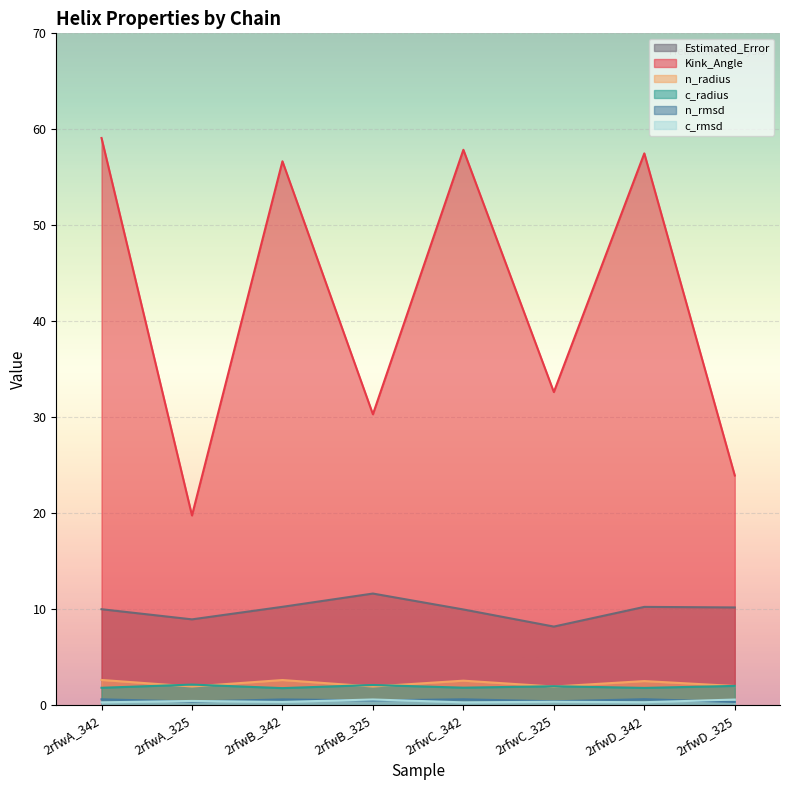

Reading left to right, list all the values displayed in this chart.

Kink_Angle: 2rfwA_342=59.1	2rfwA_325=19.8	2rfwB_342=56.7	2rfwB_325=30.3	2rfwC_342=57.9	2rfwC_325=32.6	2rfwD_342=57.5	2rfwD_325=23.9
n_radius: 2rfwA_342=2.6	2rfwA_325=1.9	2rfwB_342=2.6	2rfwB_325=1.9	2rfwC_342=2.6	2rfwC_325=1.9	2rfwD_342=2.5	2rfwD_325=2.0
c_radius: 2rfwA_342=1.8	2rfwA_325=2.1	2rfwB_342=1.8	2rfwB_325=2.1	2rfwC_342=1.8	2rfwC_325=2.0	2rfwD_342=1.8	2rfwD_325=2.0
n_rmsd: 2rfwA_342=0.6	2rfwA_325=0.4	2rfwB_342=0.6	2rfwB_325=0.5	2rfwC_342=0.6	2rfwC_325=0.4	2rfwD_342=0.6	2rfwD_325=0.3
c_rmsd: 2rfwA_342=0.3	2rfwA_325=0.4	2rfwB_342=0.3	2rfwB_325=0.6	2rfwC_342=0.3	2rfwC_325=0.4	2rfwD_342=0.3	2rfwD_325=0.6
Estimated_Error: 2rfwA_342=10.0	2rfwA_325=8.9	2rfwB_342=10.2	2rfwB_325=11.6	2rfwC_342=10.0	2rfwC_325=8.2	2rfwD_342=10.2	2rfwD_325=10.2